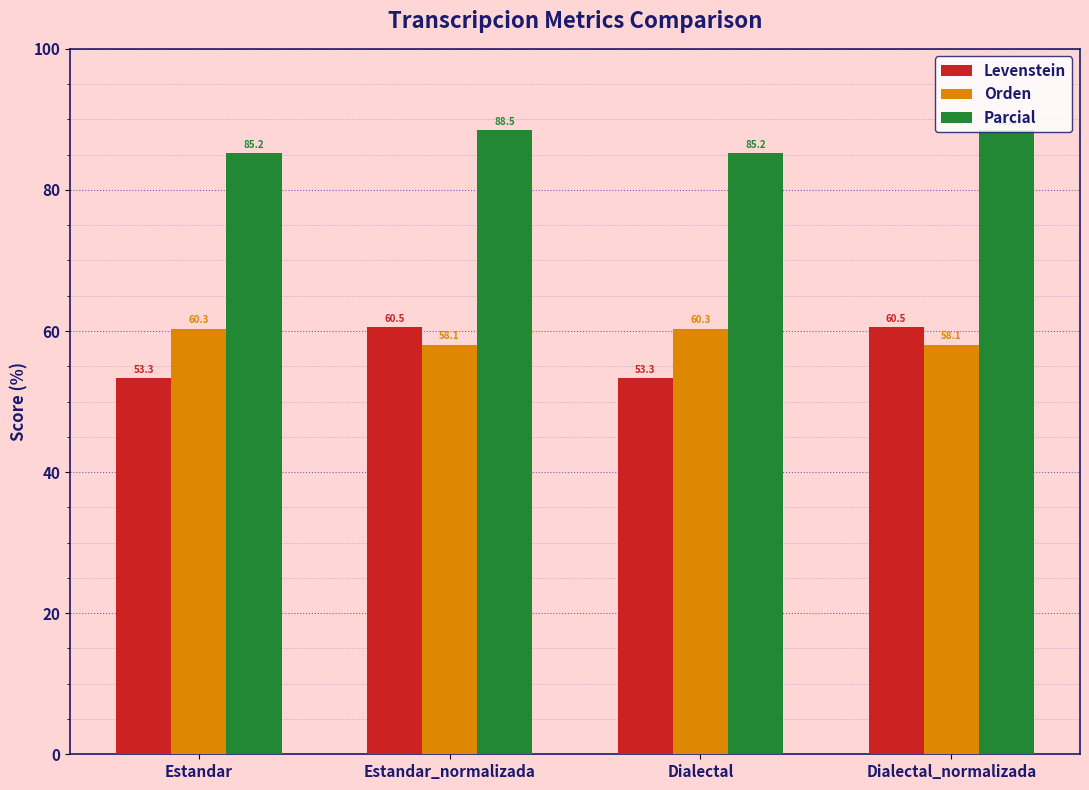

Which series has the largest total across all categories?

Parcial